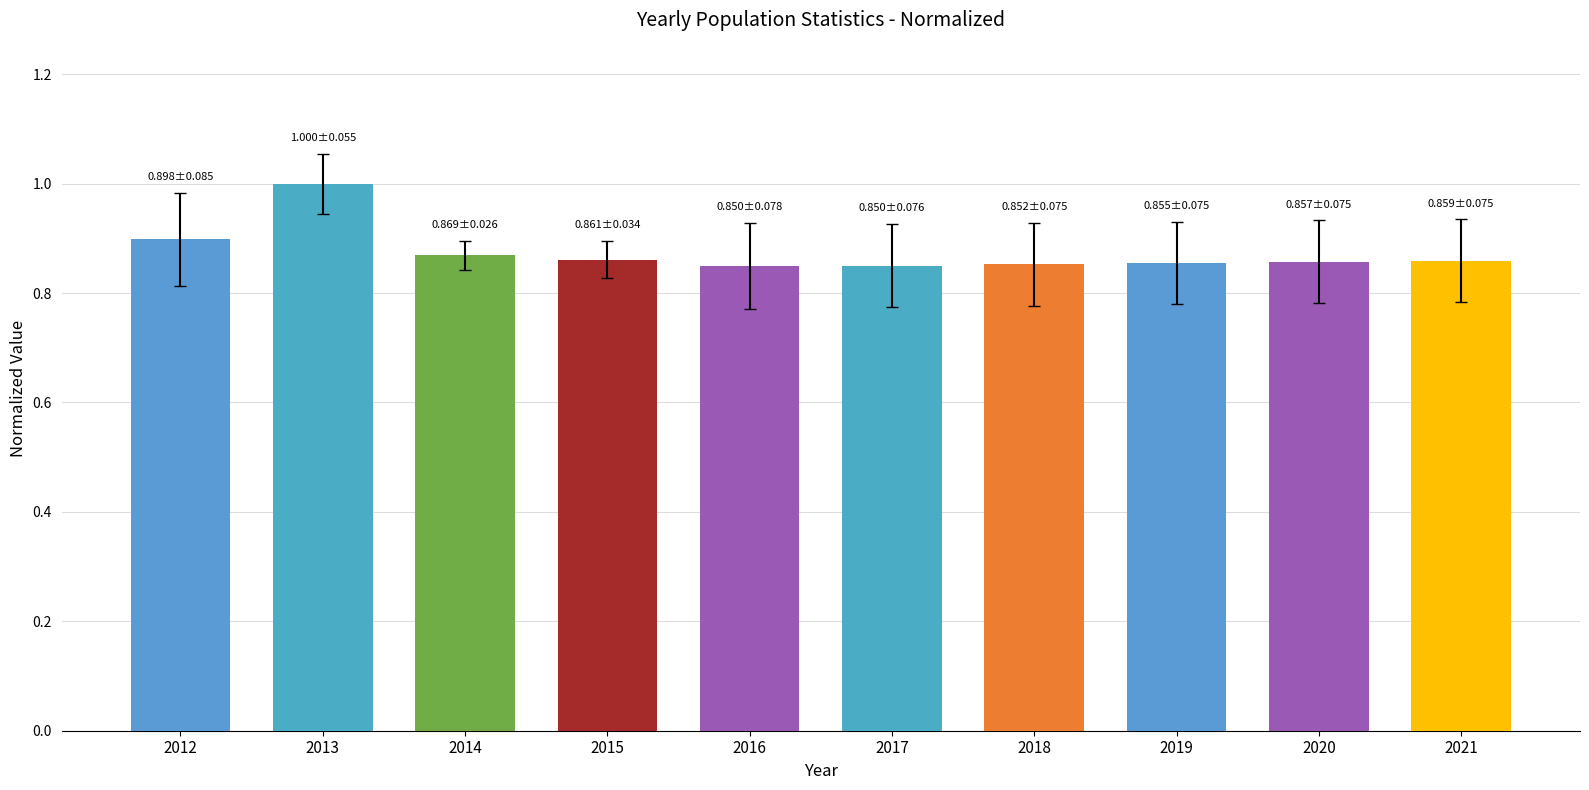

What is the sum of the values at 2015 and 2021?

1.7